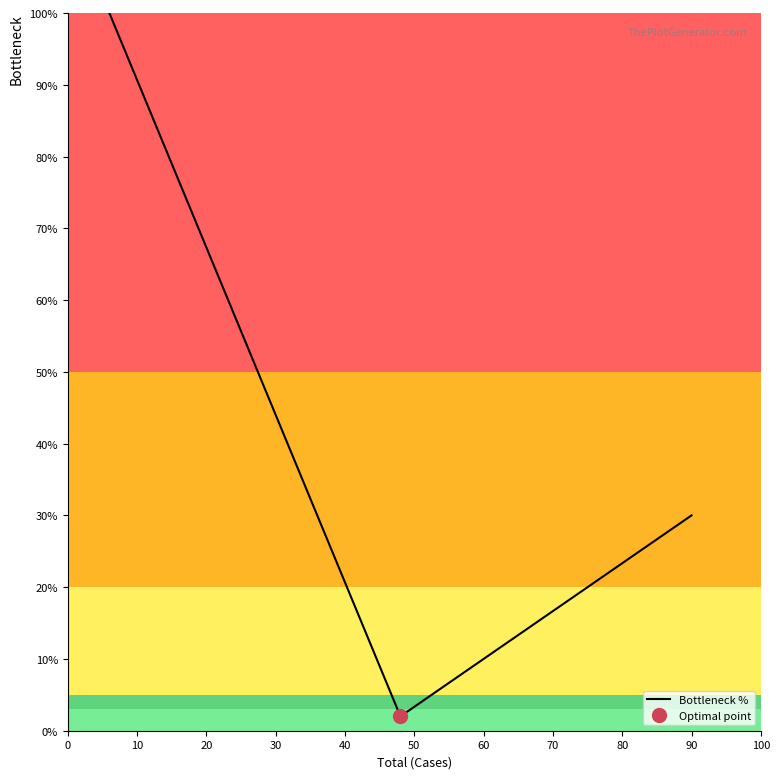

Reading left to right, list all the values displayed in this chart.

100	86	72	58	44	30	16	2	6	10	14	18	22	26	30